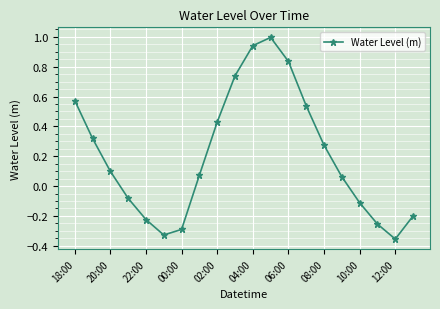

What is the maximum value shown in the chart?

1.0